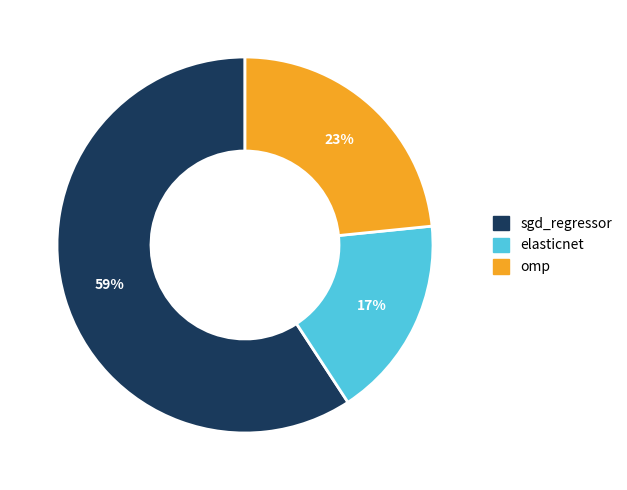

Do omp and elasticnet together represent more than half of the pie?

No